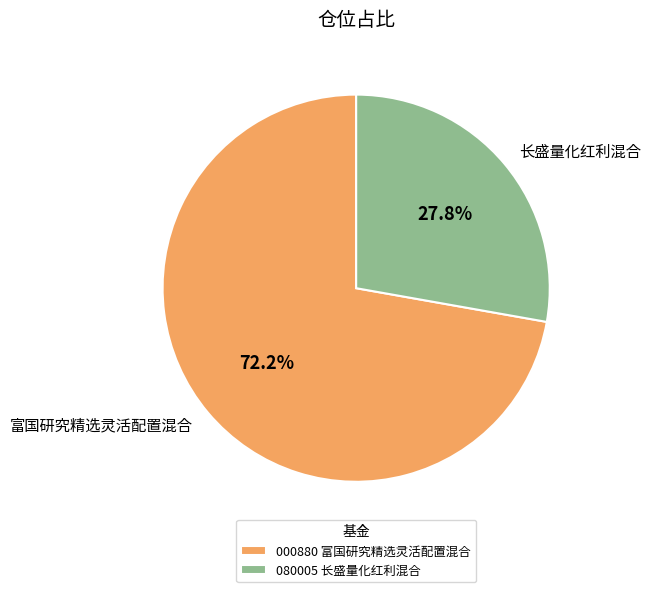

To the nearest percent, what is the difference between the 长盛量化红利混合 and 富国研究精选灵活配置混合 slice percentages?

44%